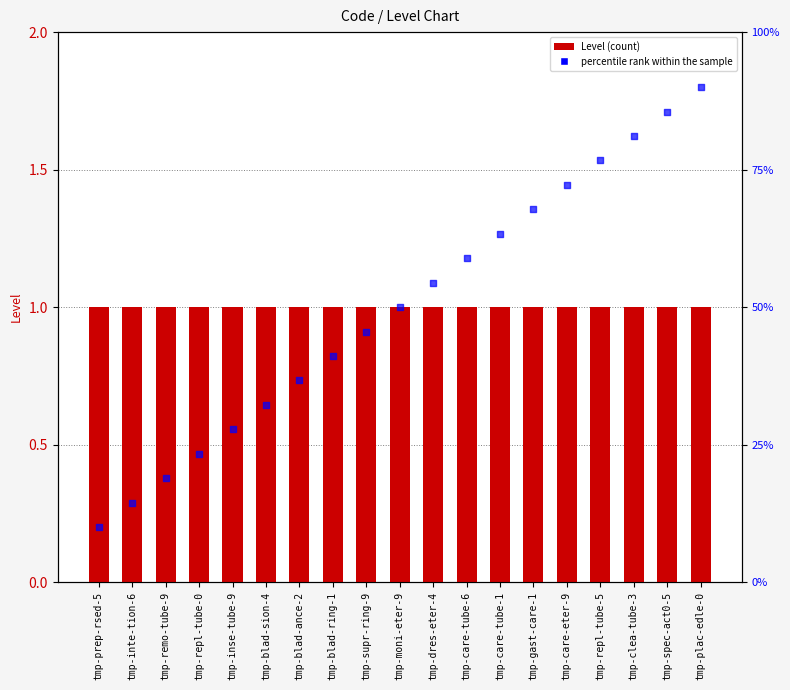

Which series reaches the maximum Y coordinate?

percentile rank within the sample